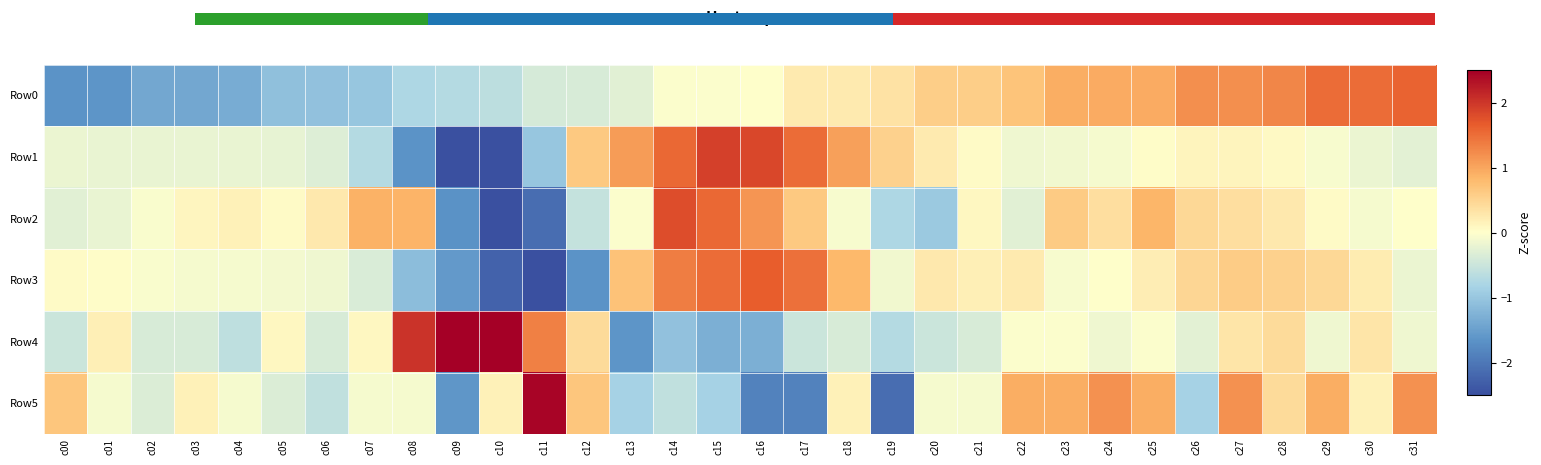

Rank the series at c22 from highest to lowest value.

Row5, Row0, Row3, Row4, Row1, Row2